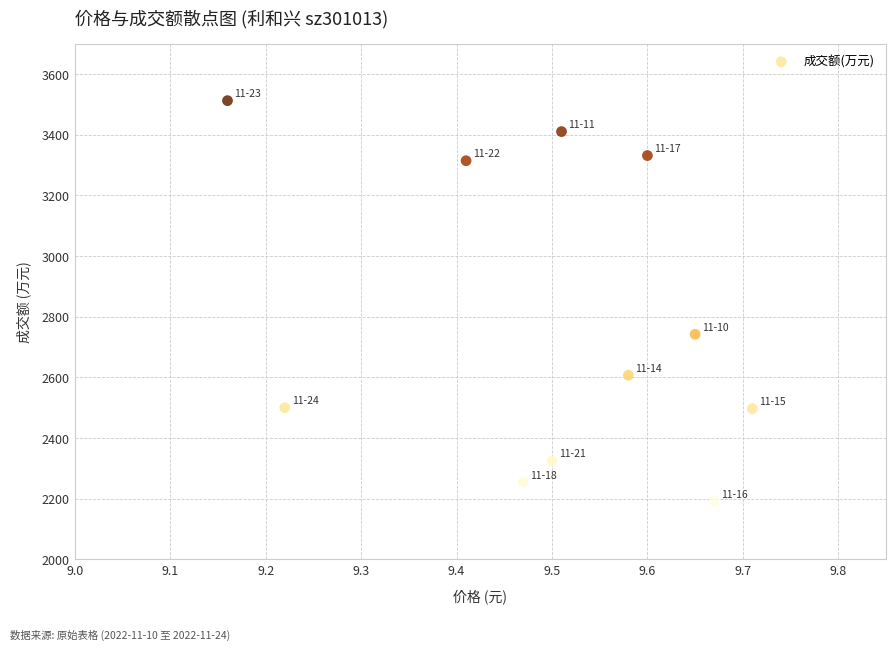

What Y value in the scatter plot is closest to 2852?

2742